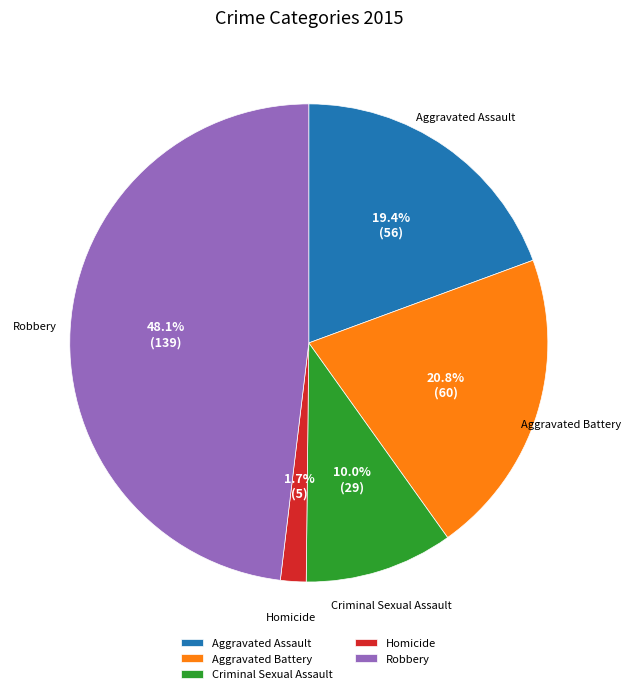

What is the ratio of the value at Robbery to the value at Aggravated Assault?

2.5